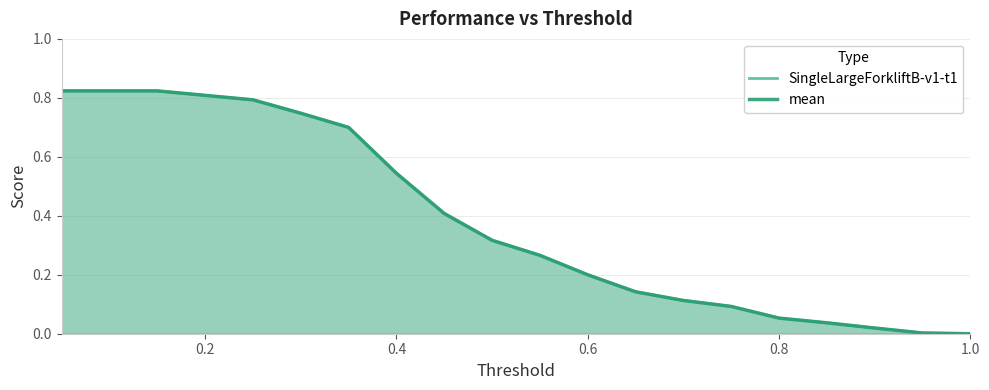

Which series has the widest spread of values?

mean